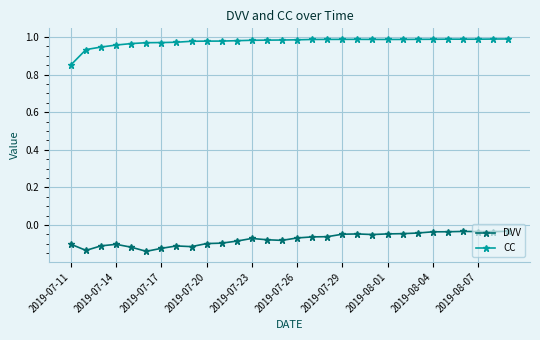

Is this an area chart (filled region under the line)?

No